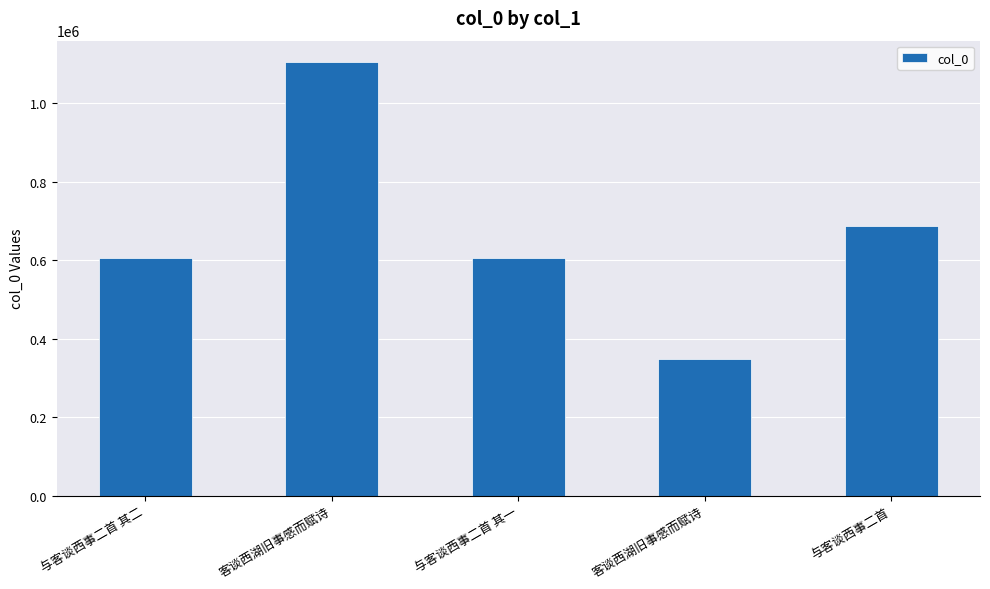

Between 与客谈西事二首 and 与客谈西事二首 其一, which is larger?

与客谈西事二首